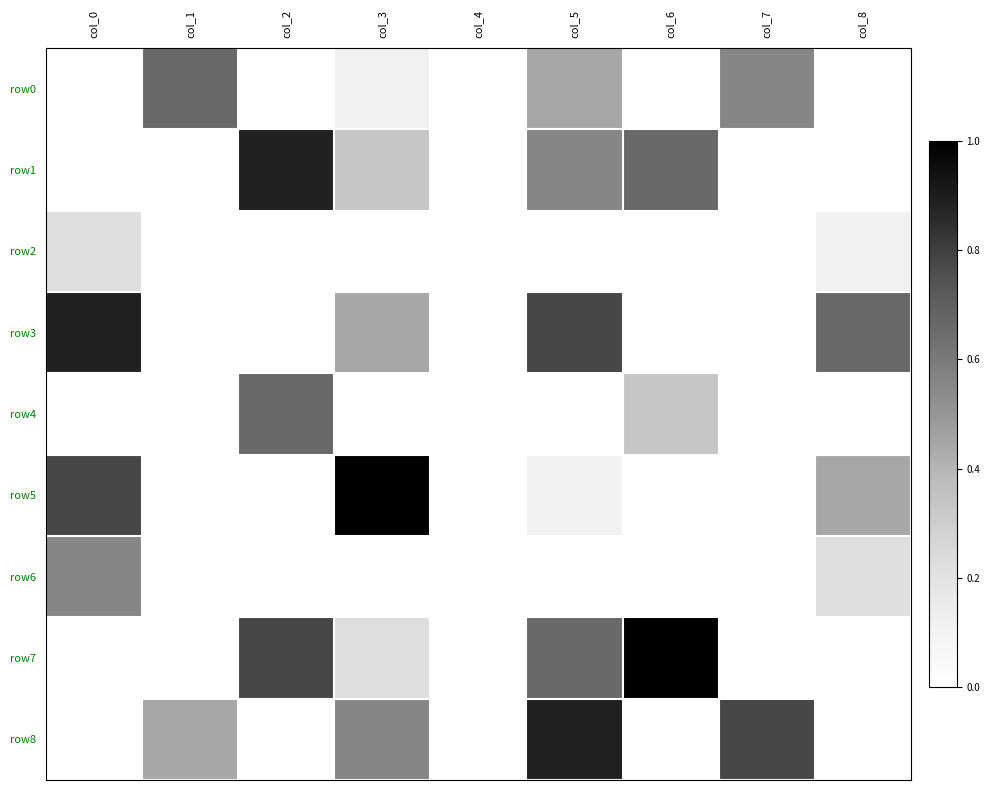

Reading right to left, extract all data points from this chart.

row0: col_8=0.0	col_7=0.6	col_6=0.0	col_5=0.4	col_4=0.0	col_3=0.1	col_2=0.0	col_1=0.7	col_0=0.0
row1: col_8=0.0	col_7=0.0	col_6=0.7	col_5=0.6	col_4=0.0	col_3=0.3	col_2=0.9	col_1=0.0	col_0=0.0
row2: col_8=0.1	col_7=0.0	col_6=0.0	col_5=0.0	col_4=0.0	col_3=0.0	col_2=0.0	col_1=0.0	col_0=0.2
row3: col_8=0.7	col_7=0.0	col_6=0.0	col_5=0.8	col_4=0.0	col_3=0.4	col_2=0.0	col_1=0.0	col_0=0.9
row4: col_8=0.0	col_7=0.0	col_6=0.3	col_5=0.0	col_4=0.0	col_3=0.0	col_2=0.7	col_1=0.0	col_0=0.0
row5: col_8=0.4	col_7=0.0	col_6=0.0	col_5=0.1	col_4=0.0	col_3=1.0	col_2=0.0	col_1=0.0	col_0=0.8
row6: col_8=0.2	col_7=0.0	col_6=0.0	col_5=0.0	col_4=0.0	col_3=0.0	col_2=0.0	col_1=0.0	col_0=0.6
row7: col_8=0.0	col_7=0.0	col_6=1.0	col_5=0.7	col_4=0.0	col_3=0.2	col_2=0.8	col_1=0.0	col_0=0.0
row8: col_8=0.0	col_7=0.8	col_6=0.0	col_5=0.9	col_4=0.0	col_3=0.6	col_2=0.0	col_1=0.4	col_0=0.0